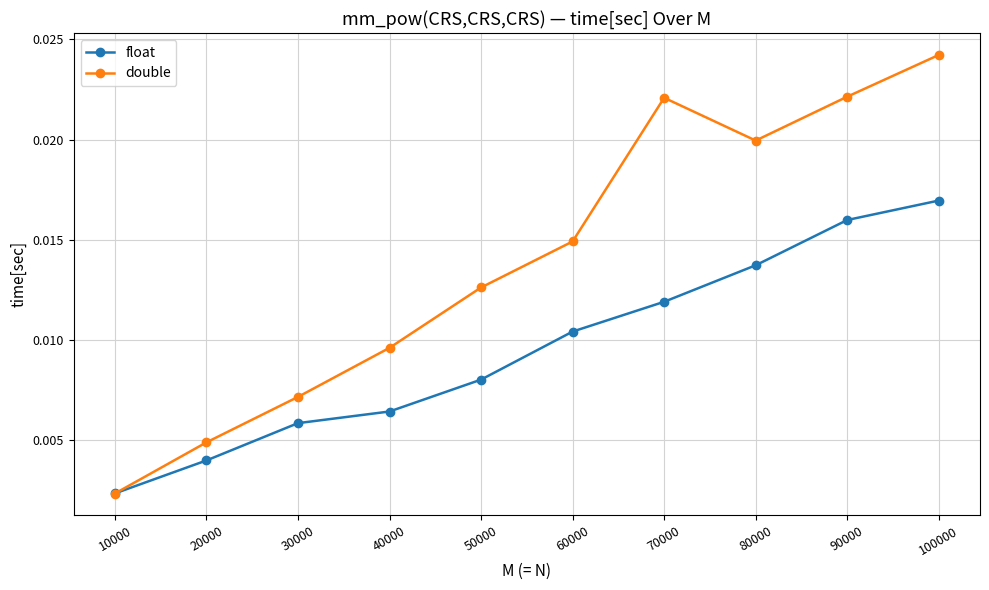

True or false: float has more than 0 interior local peaks.

False